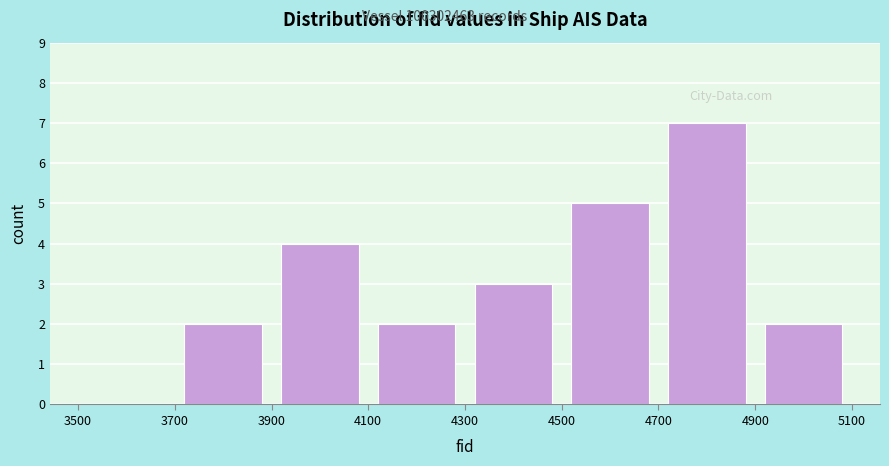

Reading left to right, transcribe this chart: for each bar, give the range it covers on the x-axis and its height. The values are not printed on the chart, so give them approximately, as read against the axis.

3500 to 3700: 0
3700 to 3900: 2
3900 to 4100: 4
4100 to 4300: 2
4300 to 4500: 3
4500 to 4700: 5
4700 to 4900: 7
4900 to 5100: 2